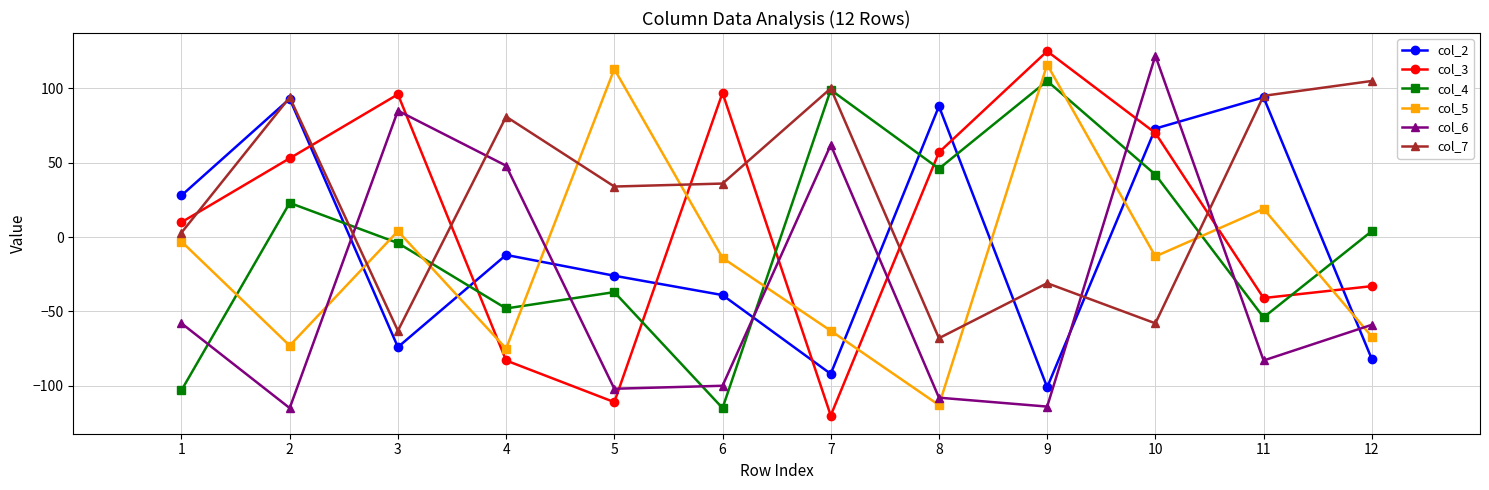

What is the value of the col_7 point at the 8th from the left?

-68